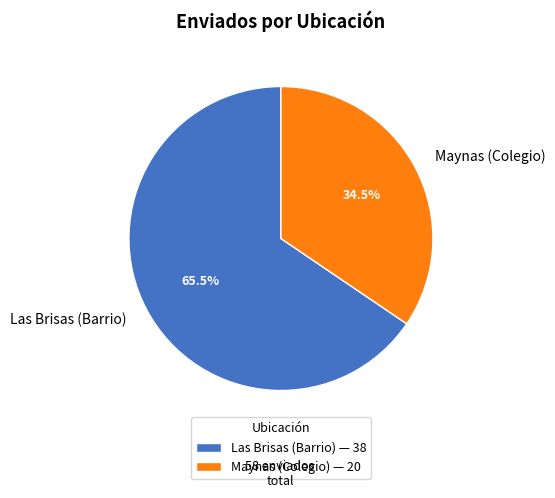

Is it true that Las Brisas (Barrio) is 74% of the pie?

False